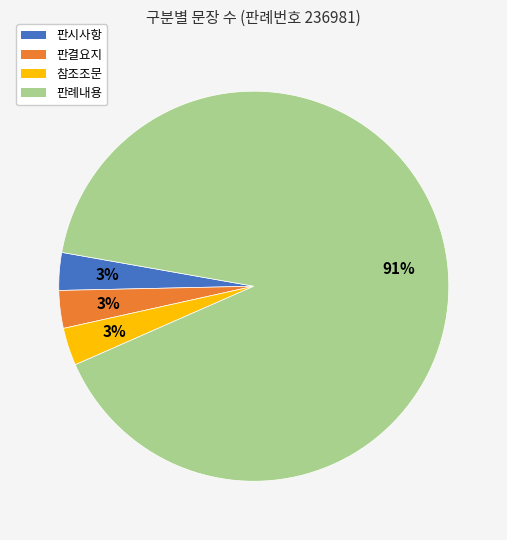

Which slice is the largest?

판례내용